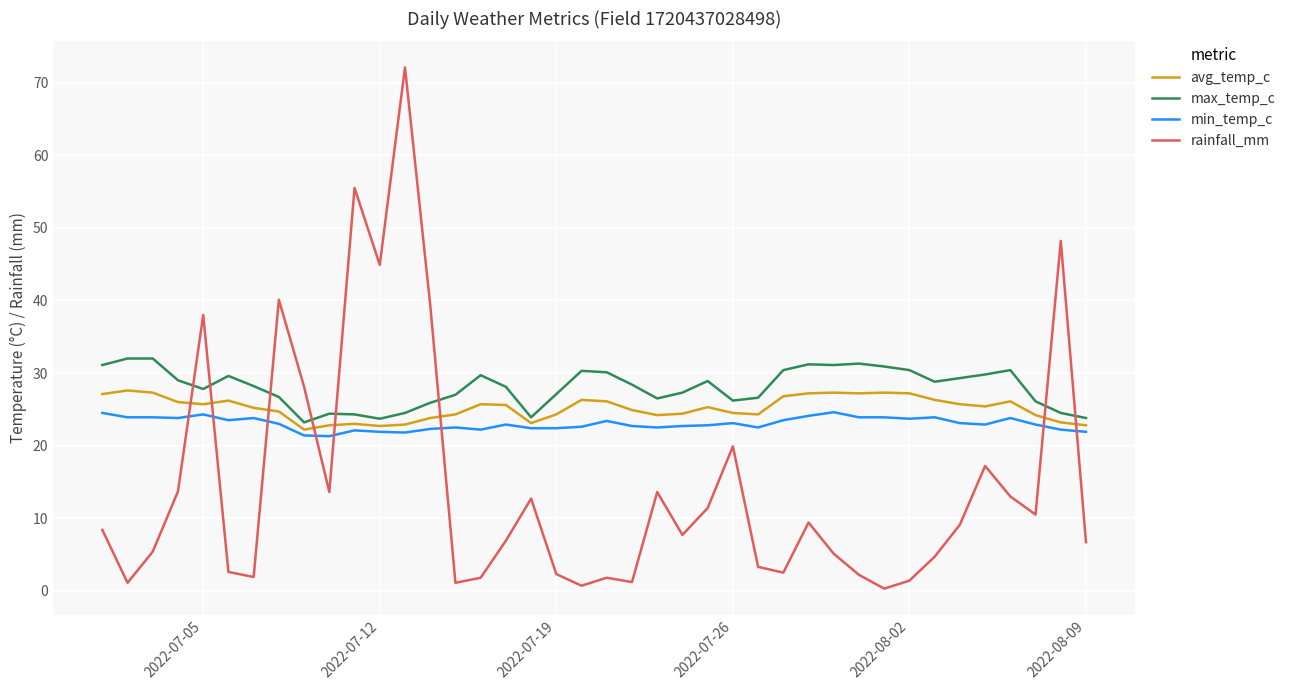

What are all the series names shown in the legend?

avg_temp_c, max_temp_c, min_temp_c, rainfall_mm